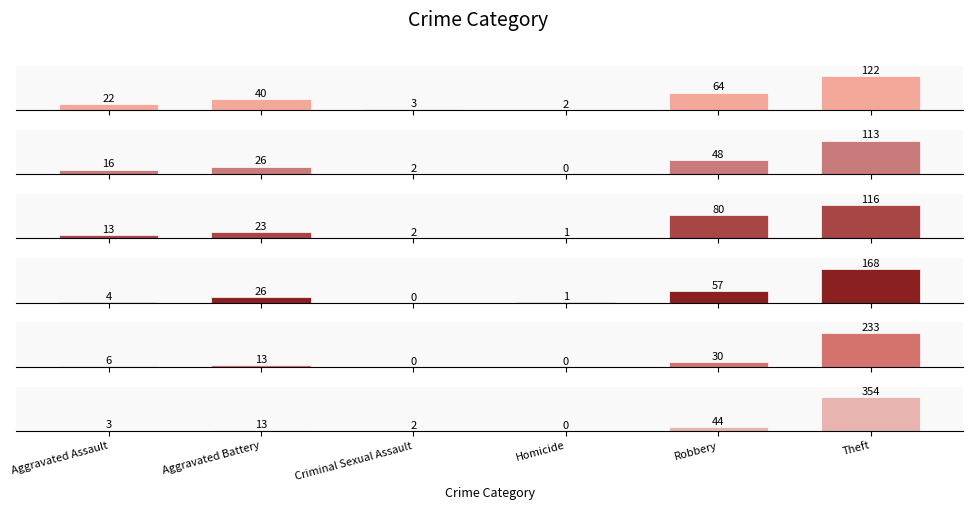

The 2021 series shows 1 at Criminal Sexual Assault. True or false?

False